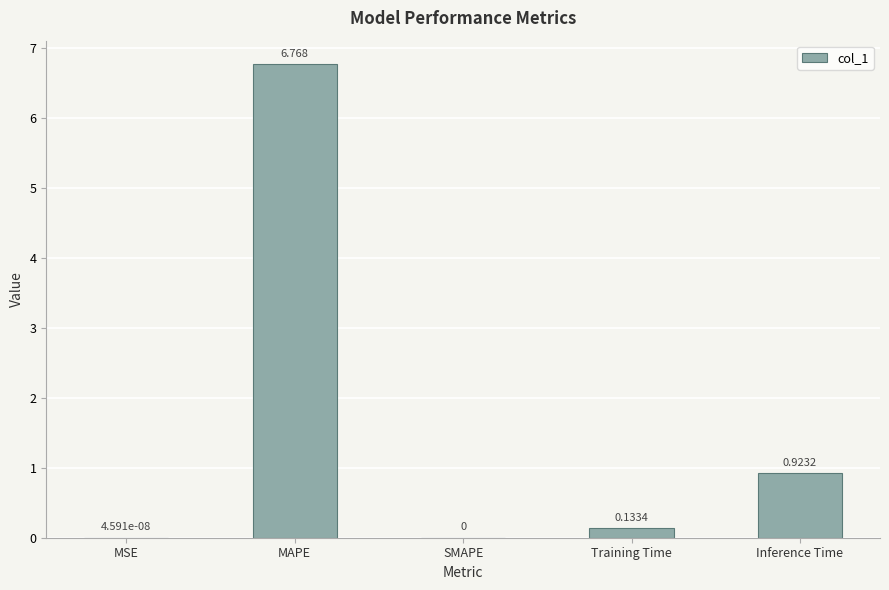

Which category has the highest value across all series?

MAPE